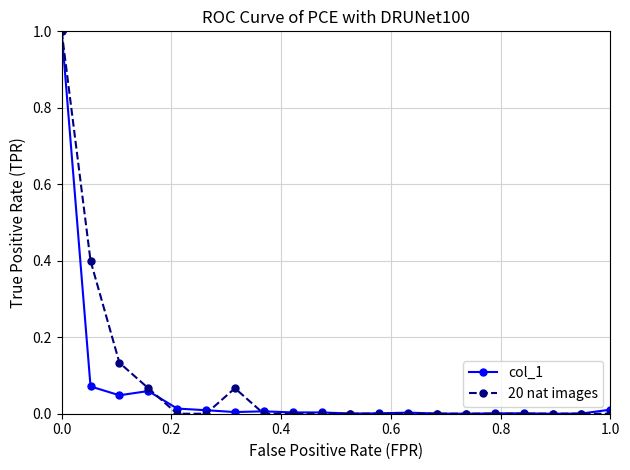

What are all the series names shown in the legend?

col_1, 20 nat images